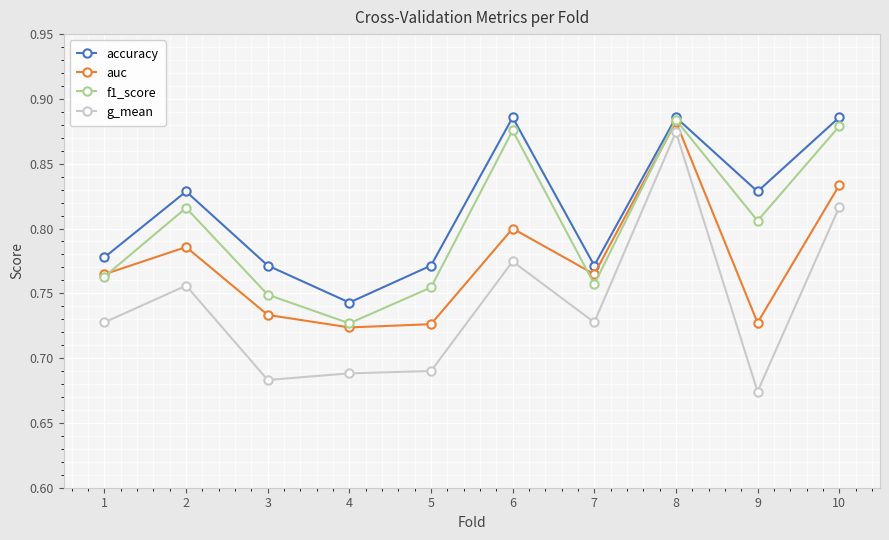

Between 2 and 6, which series saw the biggest shift?

f1_score